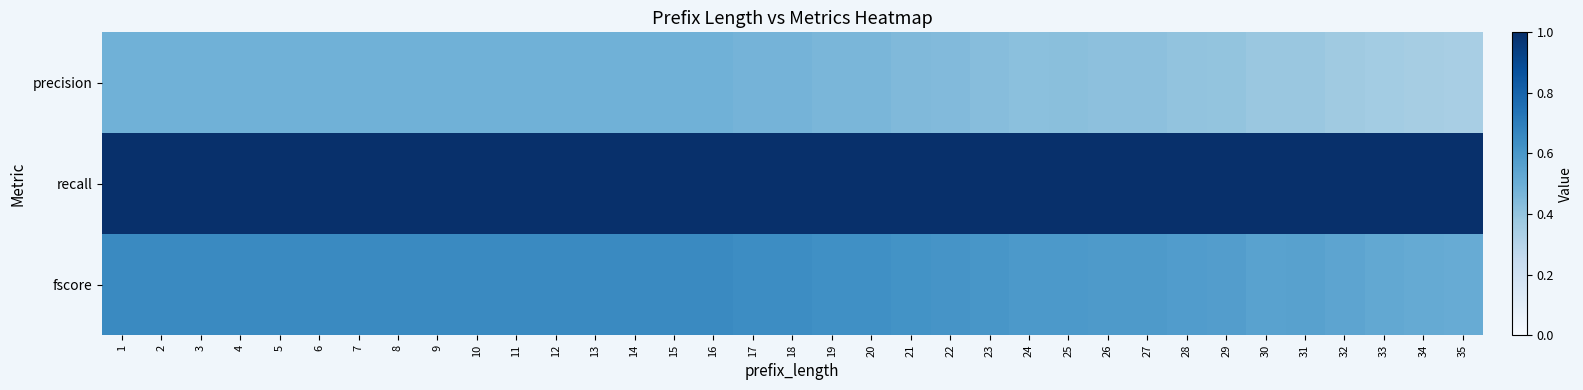

At how many categories does at least one series exceed 0?

35